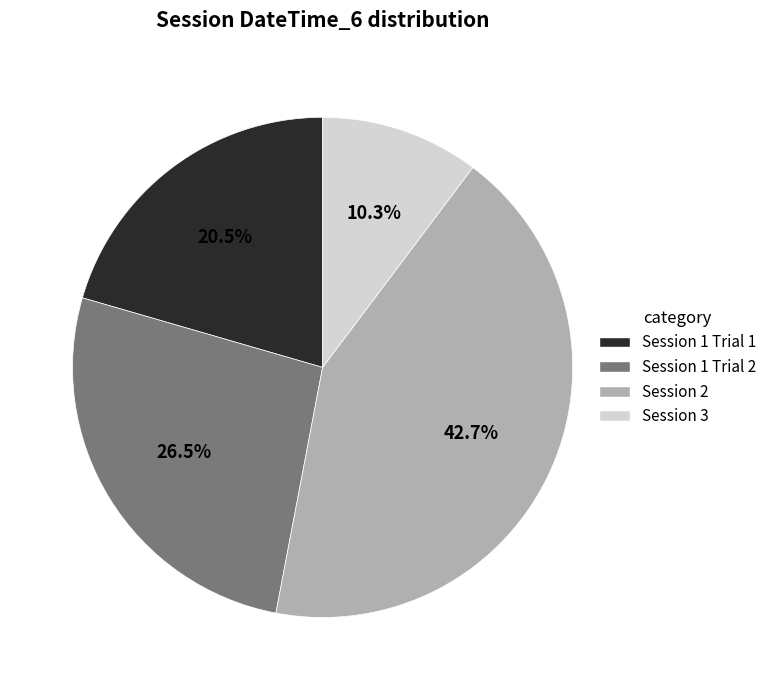

Which category has the biggest portion of the pie?

Session 2